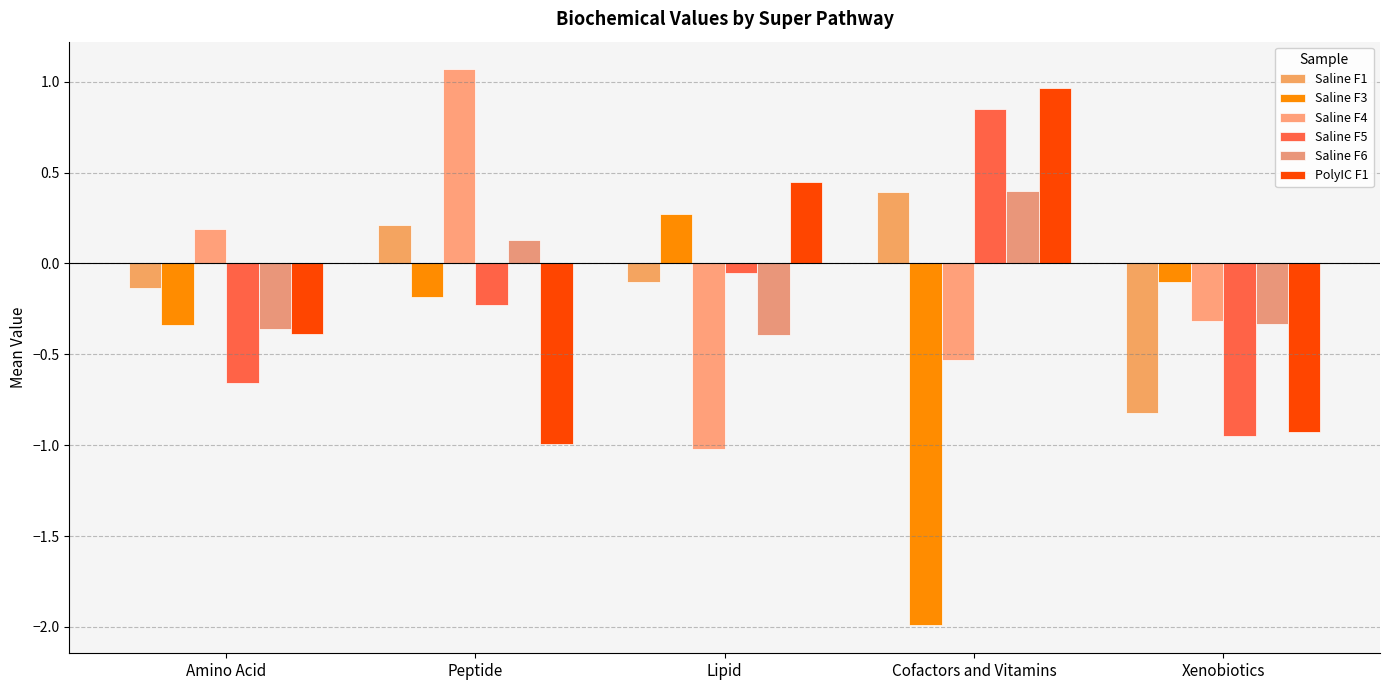

Count the number of categories in the chart.

5